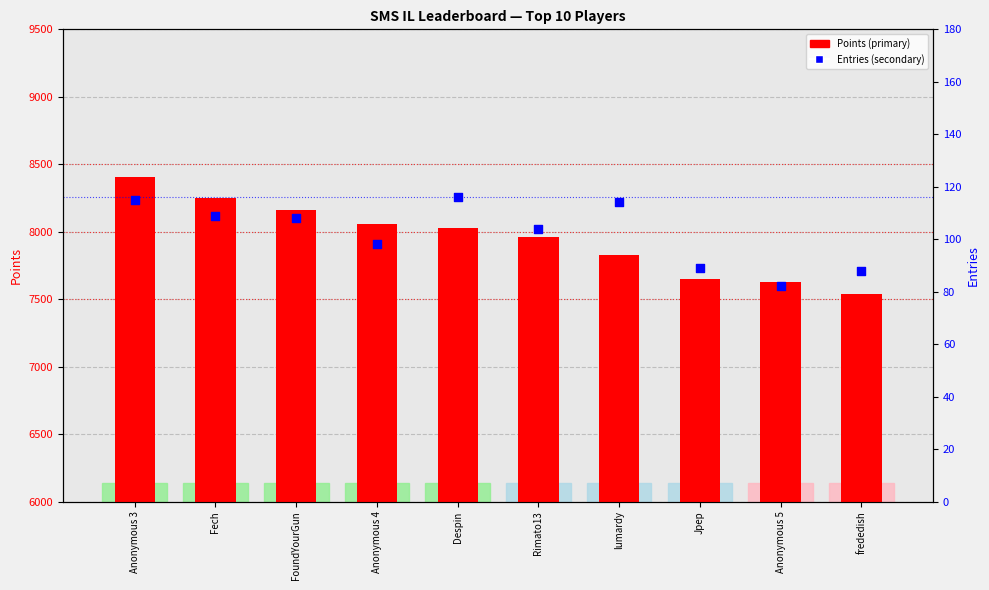

Is the value of Entries at Anonymous 5 greater than the value of Points at Jpep?

No